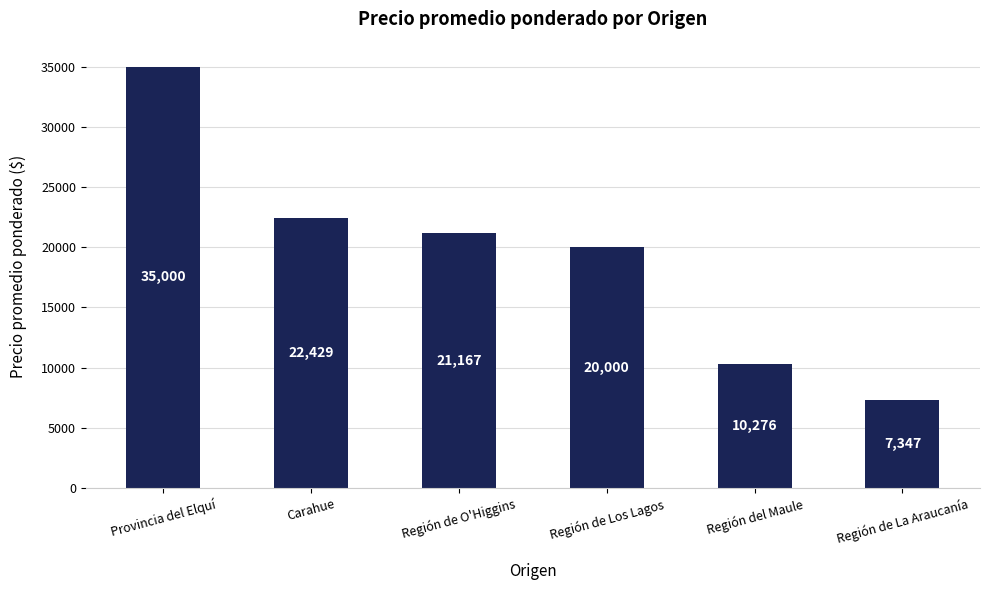

Reading left to right, what are all the values shown in this chart?

Provincia del Elquí=35000	Carahue=22429	Región de O'Higgins=21167	Región de Los Lagos=20000	Región del Maule=10276	Región de La Araucanía=7347